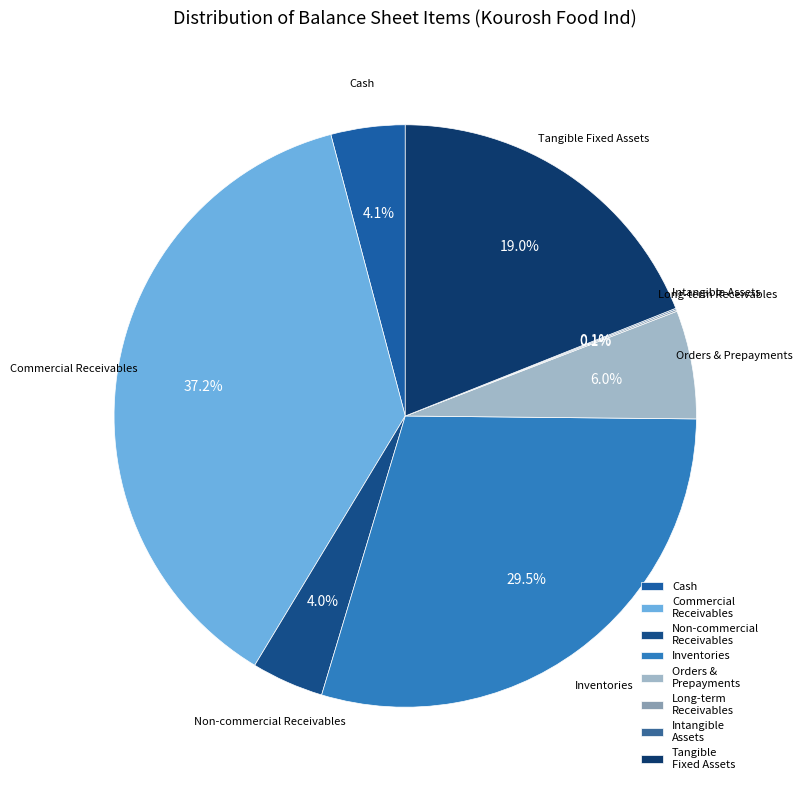

Which category has the biggest portion of the pie?

Commercial Receivables